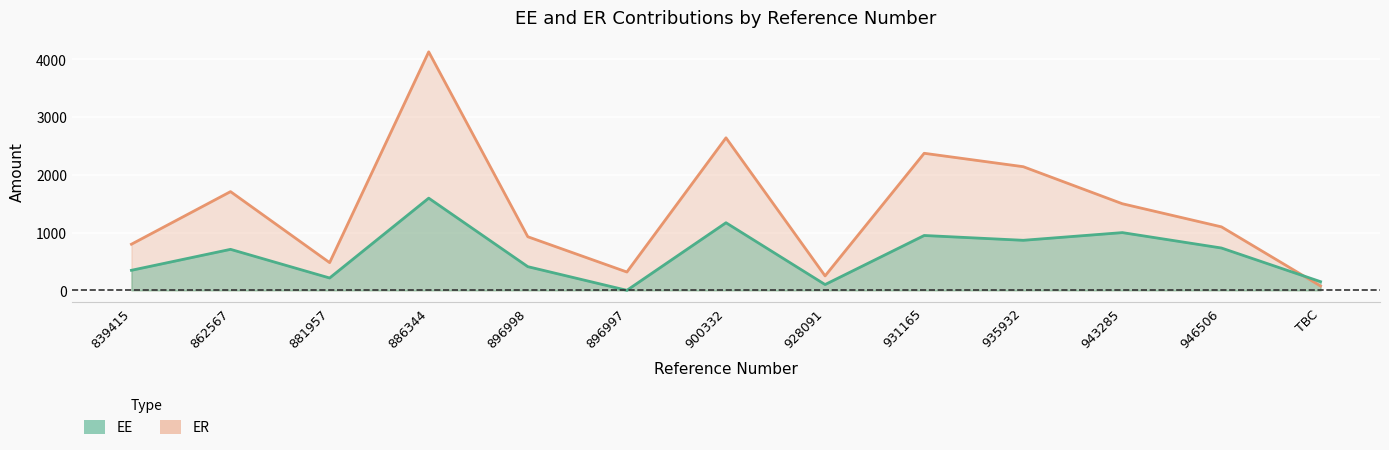

What is the approximate value of ER at 896998?

928.3